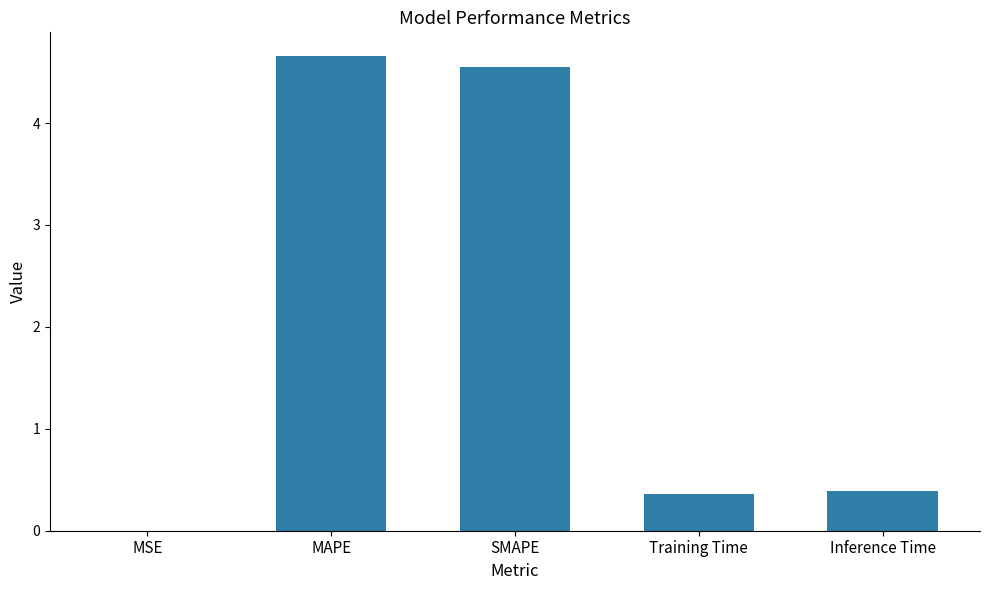

What is the change in value from SMAPE to Inference Time?

-4.2